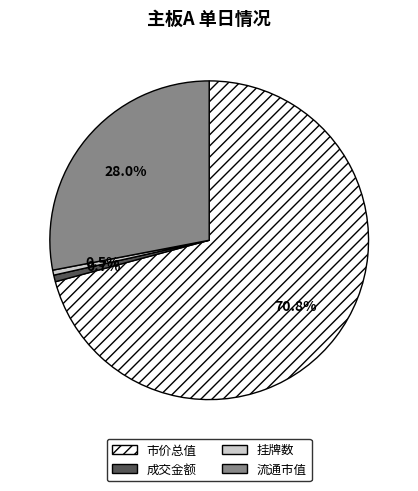

Is there a majority slice in this chart?

Yes